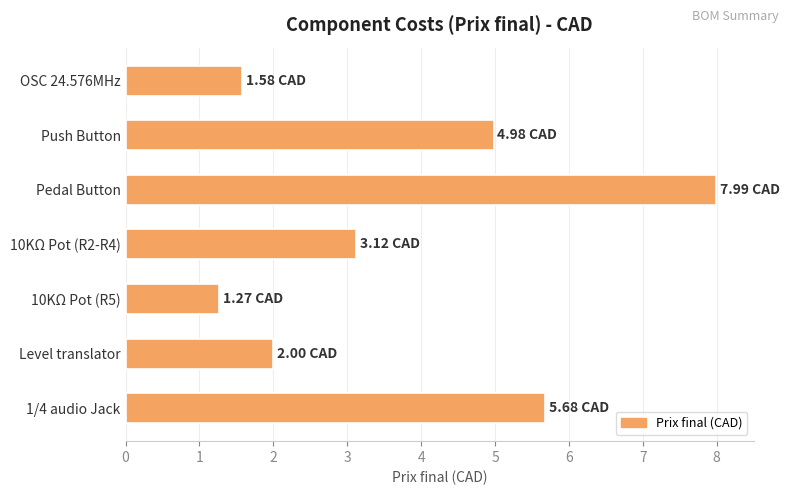

What is the change in value from OSC 24.576MHz to Push Button?

+3.4